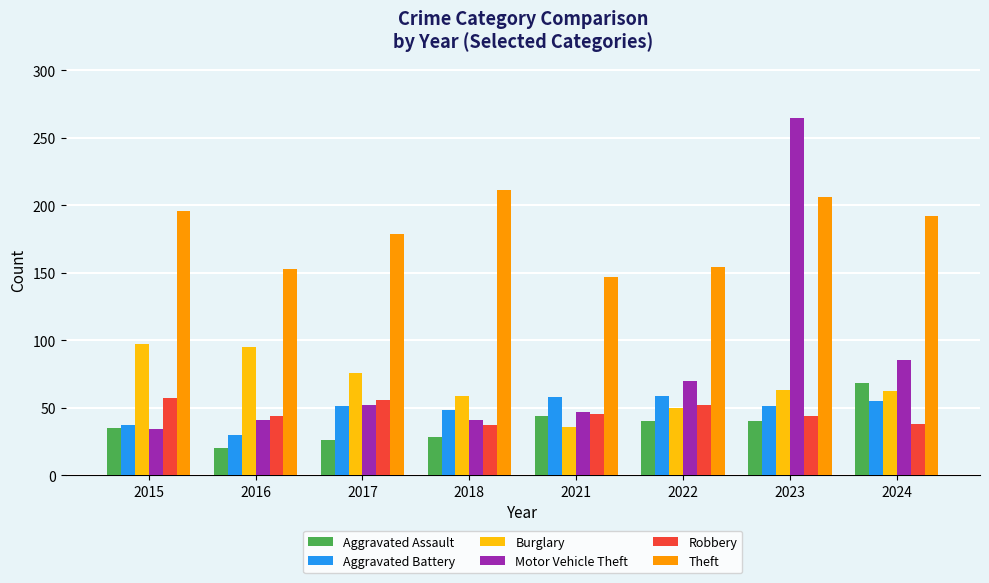

The Robbery series shows 56 at 2017. True or false?

True